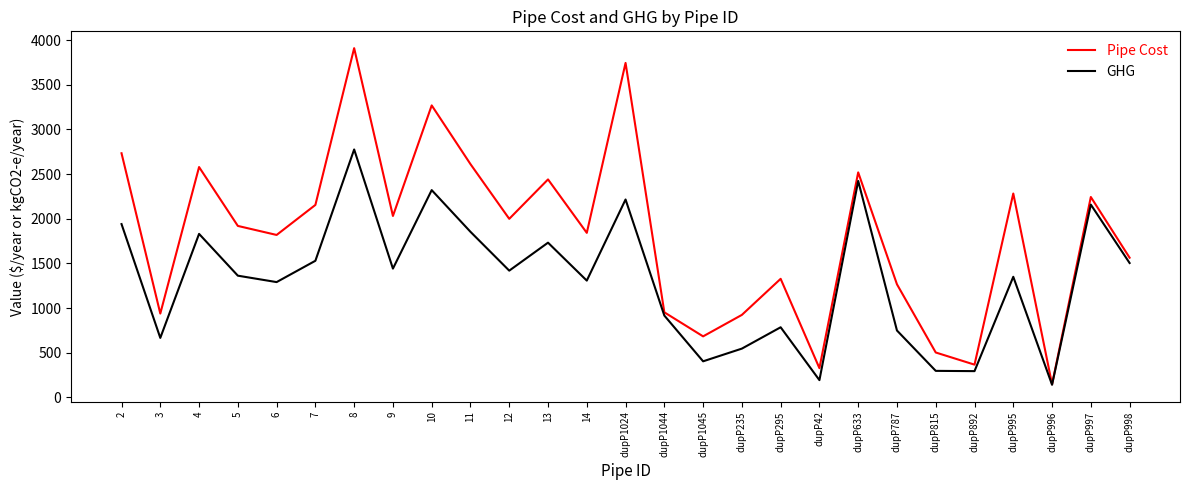

The GHG series shows 2216.2 at dupP1024. True or false?

True